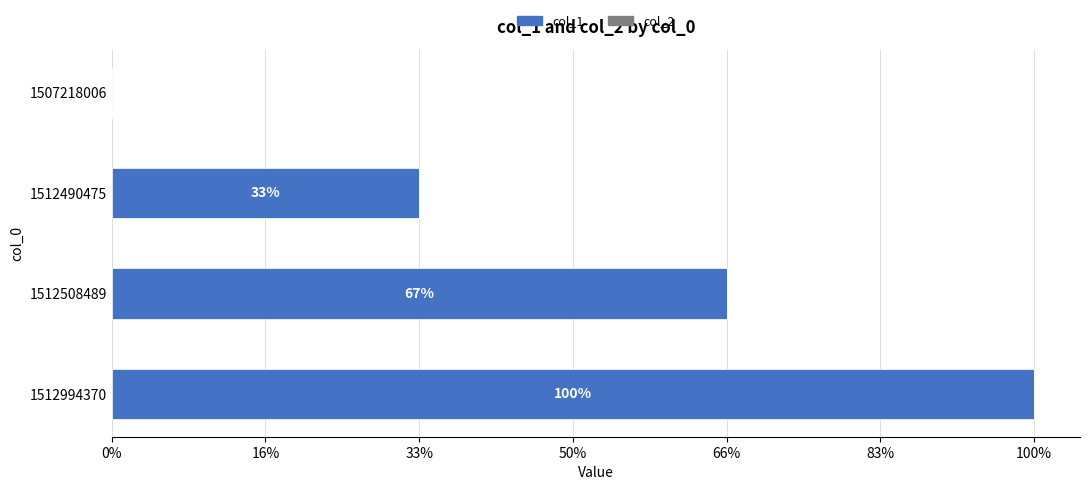

Are the bars horizontal?

Yes